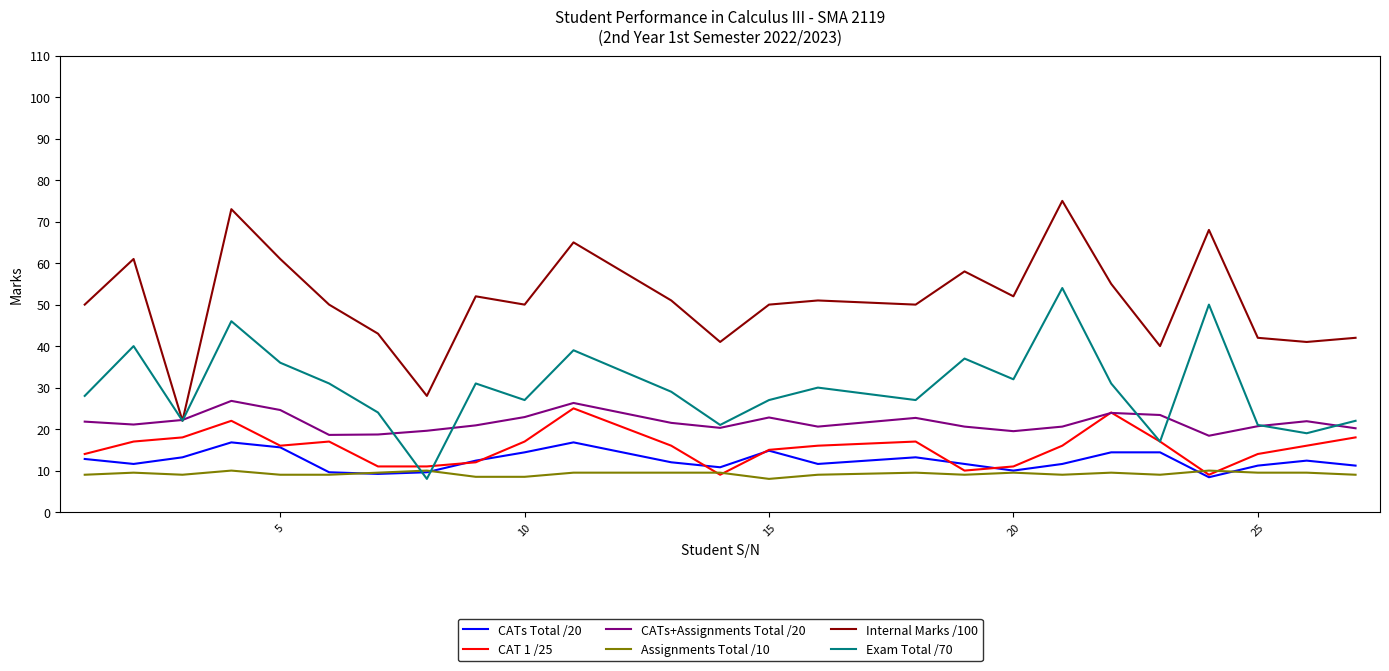

What is the greatest value displayed?

75.0